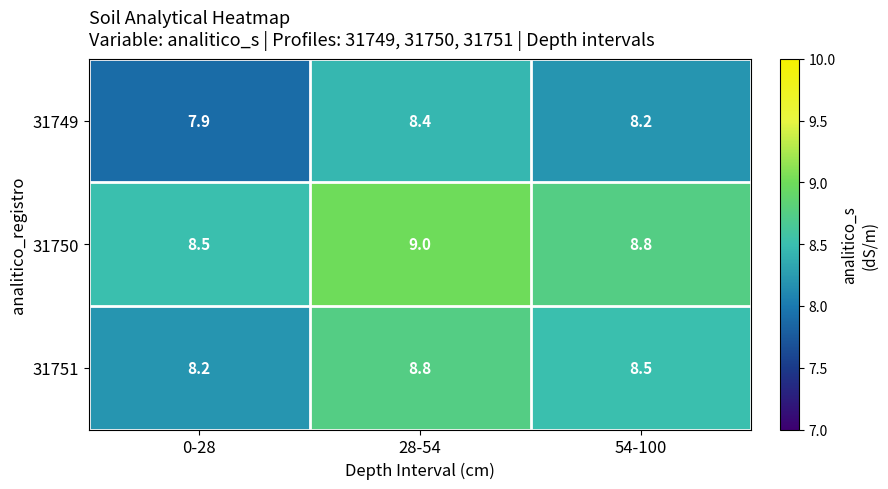

What is the total value across all series at 54-100?

25.5